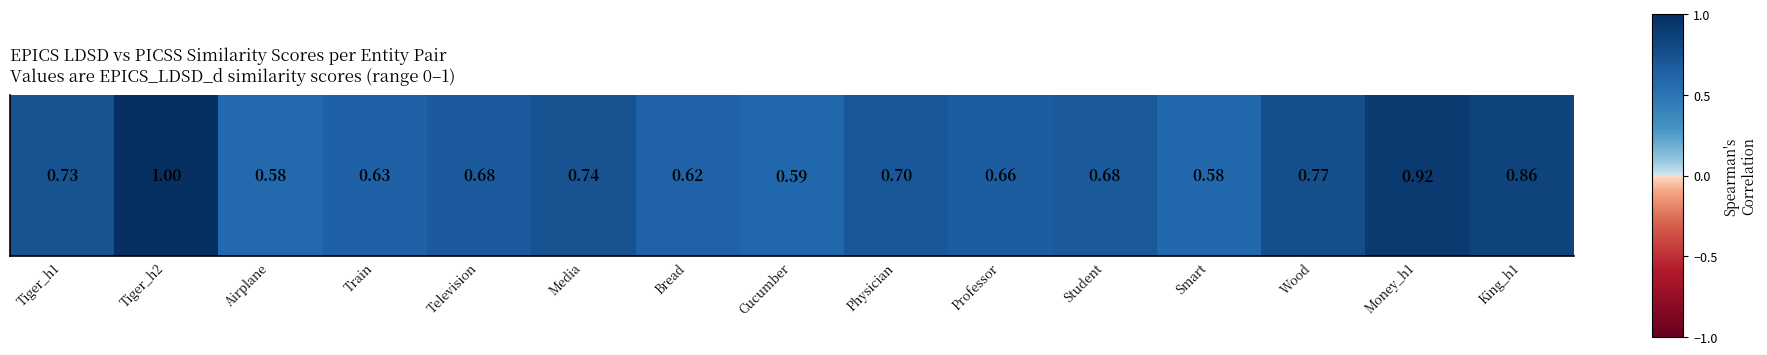

What is the minimum value shown in the chart?

0.6